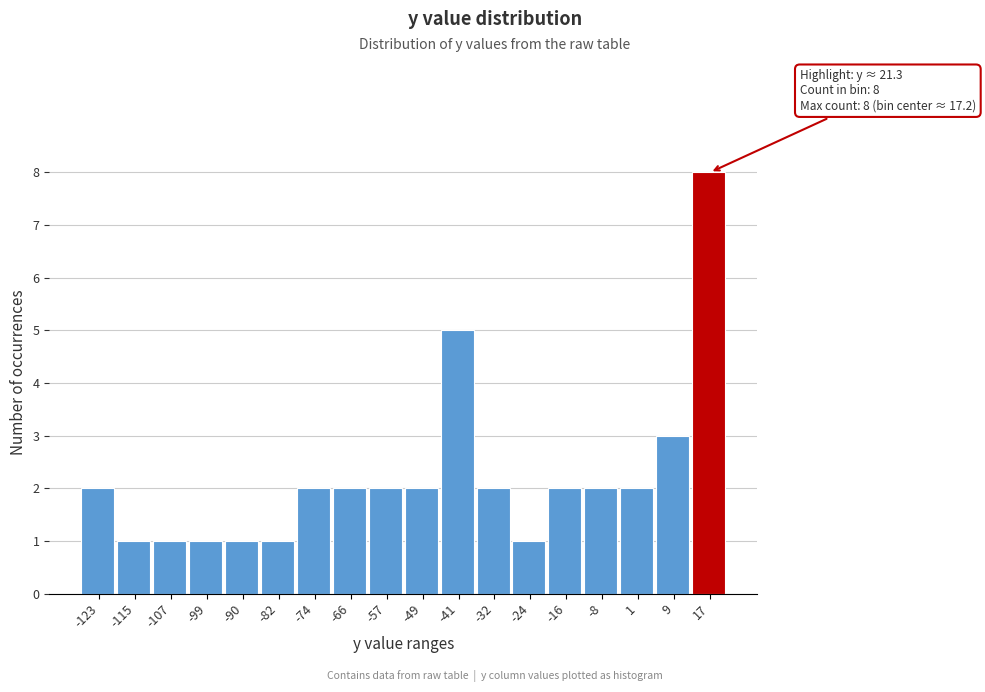

Over which range of the x-axis is the bar tallest?

13 to 21